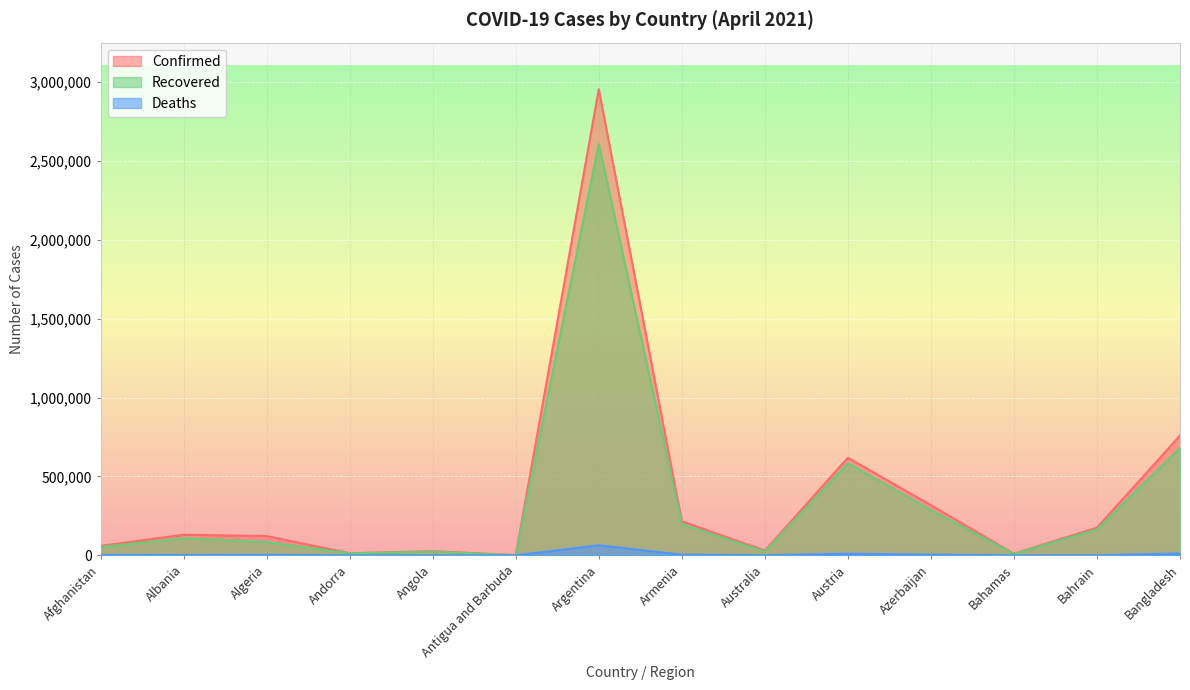

Count the number of categories in the chart.

14